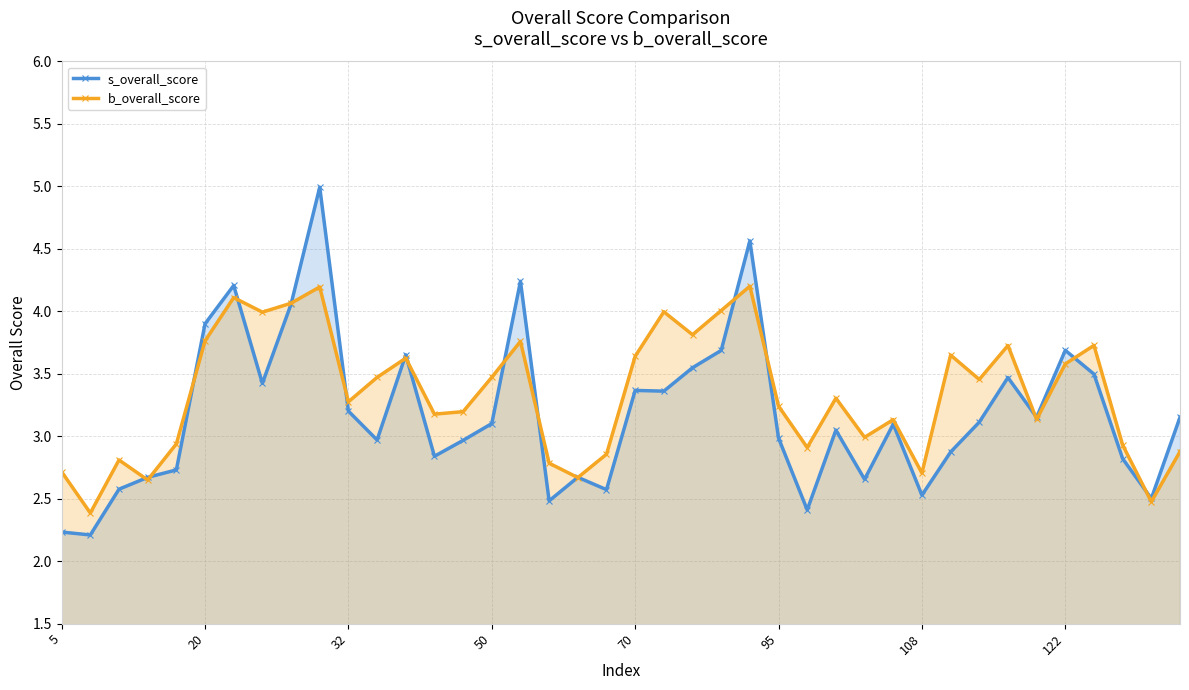

Is it true that s_overall_score equals 3.4 at 70?

True